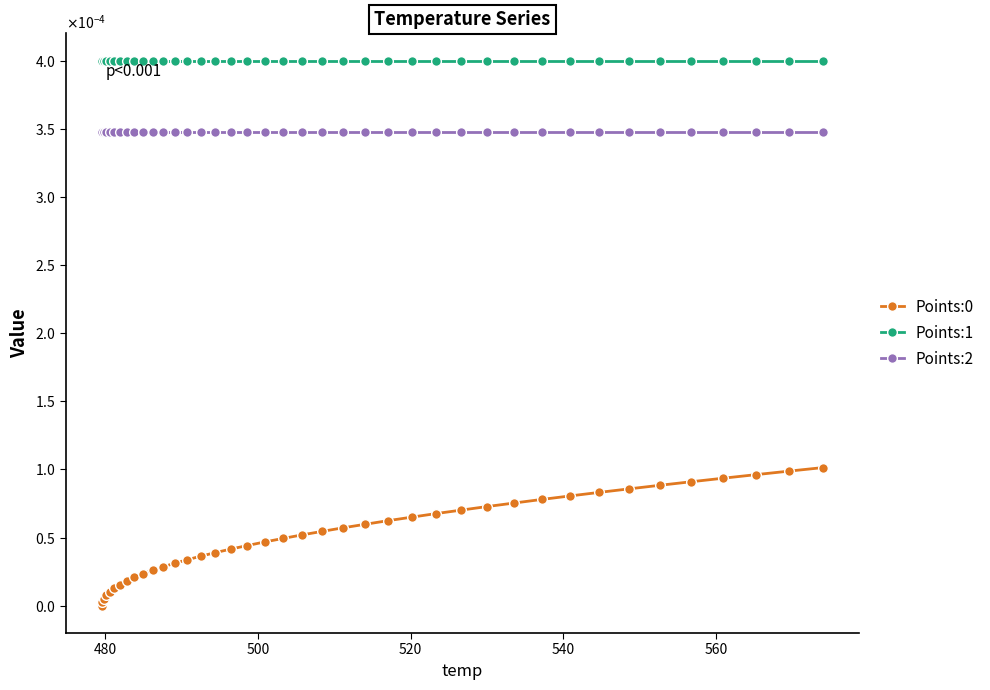

Reading right to left, transcribe all the data shown in this chart.

Points:0: 0.0	0.0	0.0	0.0	0.0	0.0	0.0	0.0	0.0	0.0	0.0	0.0	0.0	0.0	0.0	0.0	0.0	0.0	0.0	0.0	0.0	0.0	0.0	0.0	0.0	0.0	0.0	0.0	0.0	0.0	0.0	0.0	0.0	0.0	0.0	0.0	0.0	0.0	0.0	0.0
Points:1: 0.0	0.0	0.0	0.0	0.0	0.0	0.0	0.0	0.0	0.0	0.0	0.0	0.0	0.0	0.0	0.0	0.0	0.0	0.0	0.0	0.0	0.0	0.0	0.0	0.0	0.0	0.0	0.0	0.0	0.0	0.0	0.0	0.0	0.0	0.0	0.0	0.0	0.0	0.0	0.0
Points:2: 0.0	0.0	0.0	0.0	0.0	0.0	0.0	0.0	0.0	0.0	0.0	0.0	0.0	0.0	0.0	0.0	0.0	0.0	0.0	0.0	0.0	0.0	0.0	0.0	0.0	0.0	0.0	0.0	0.0	0.0	0.0	0.0	0.0	0.0	0.0	0.0	0.0	0.0	0.0	0.0